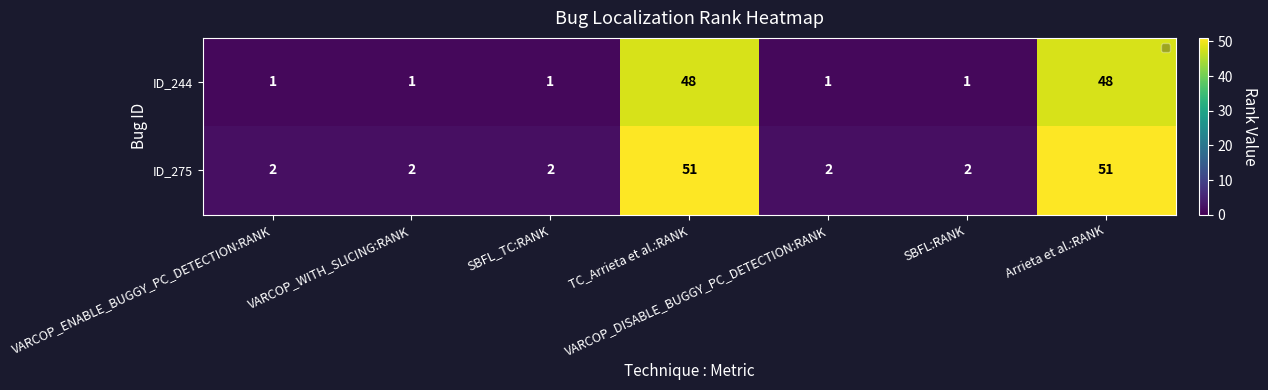

Which series has the largest total across all categories?

ID_275